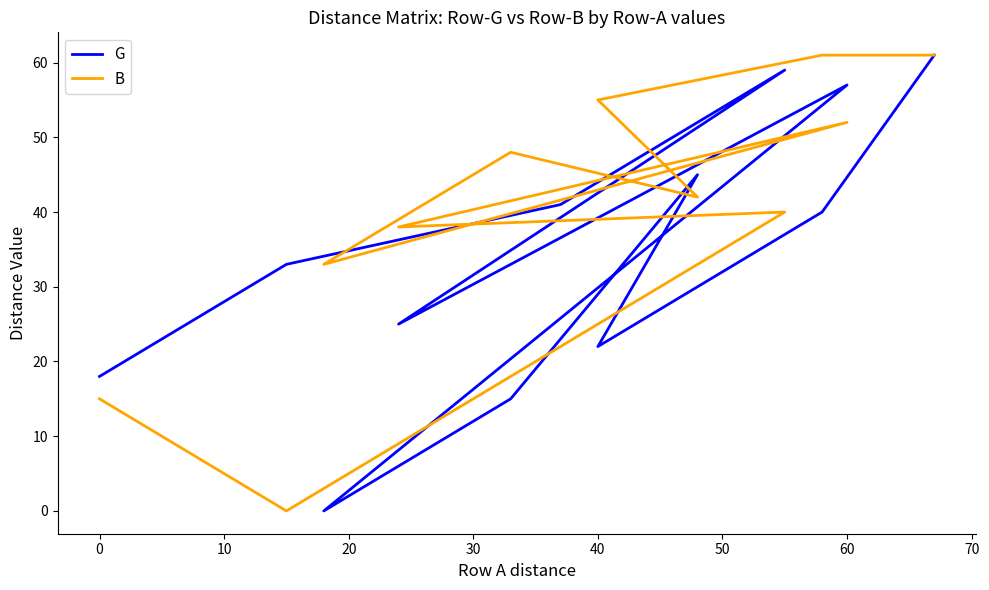

True or false: G has a value of 36 at 40.

False